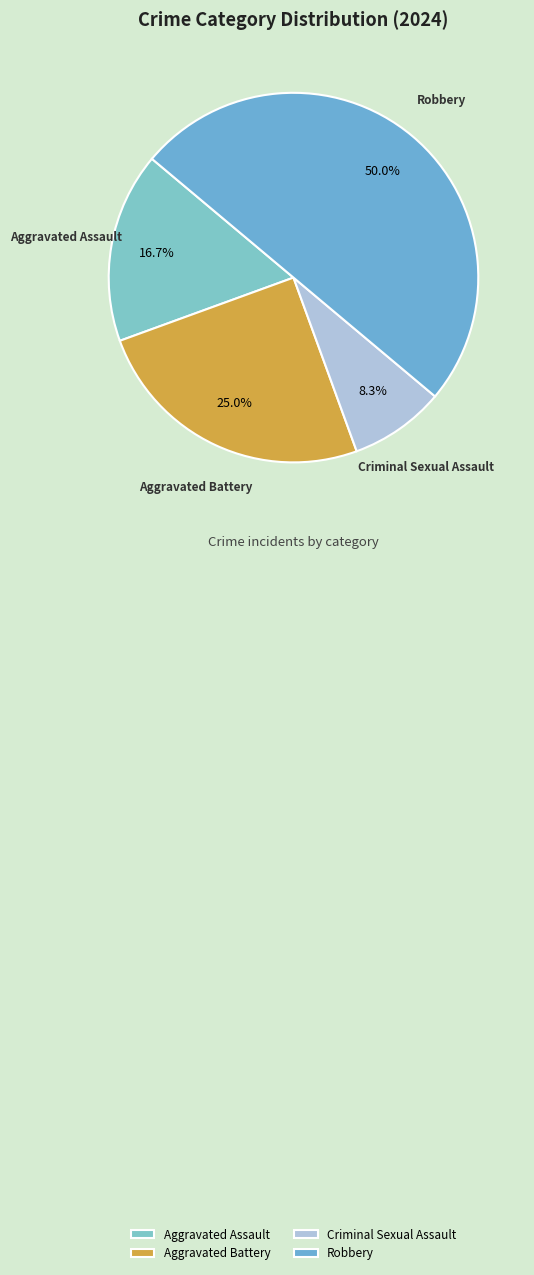

How much of the chart is everything except Aggravated Assault?

83.3%